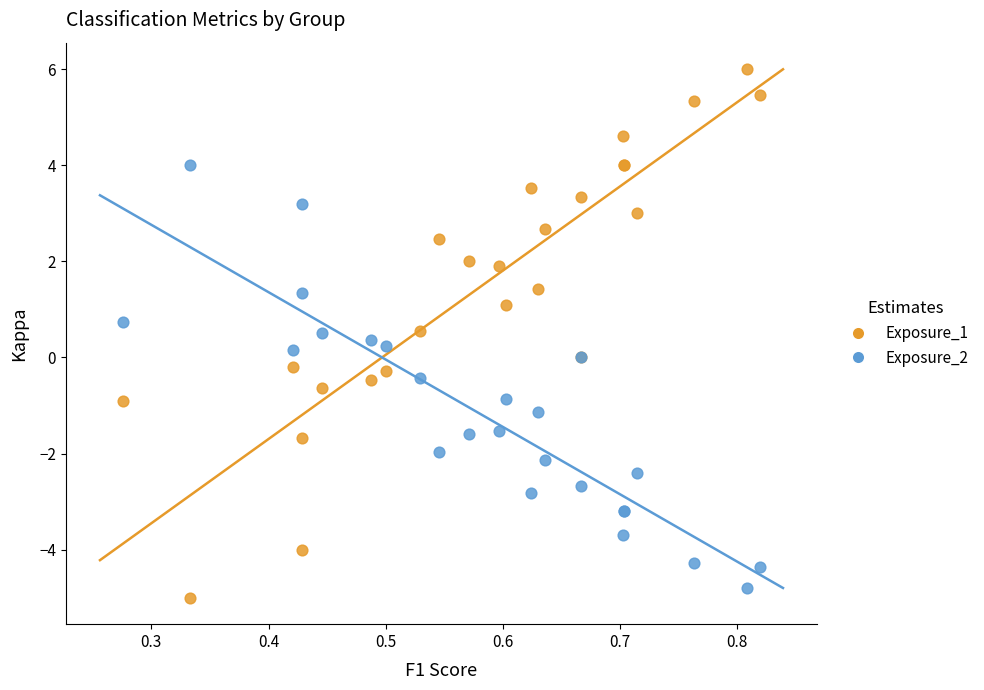

Which series reaches the maximum Y coordinate?

Exposure_1